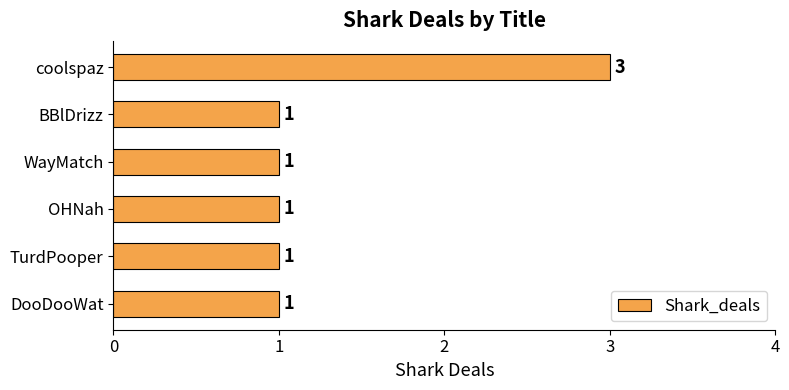

What is the maximum value shown in the chart?

3